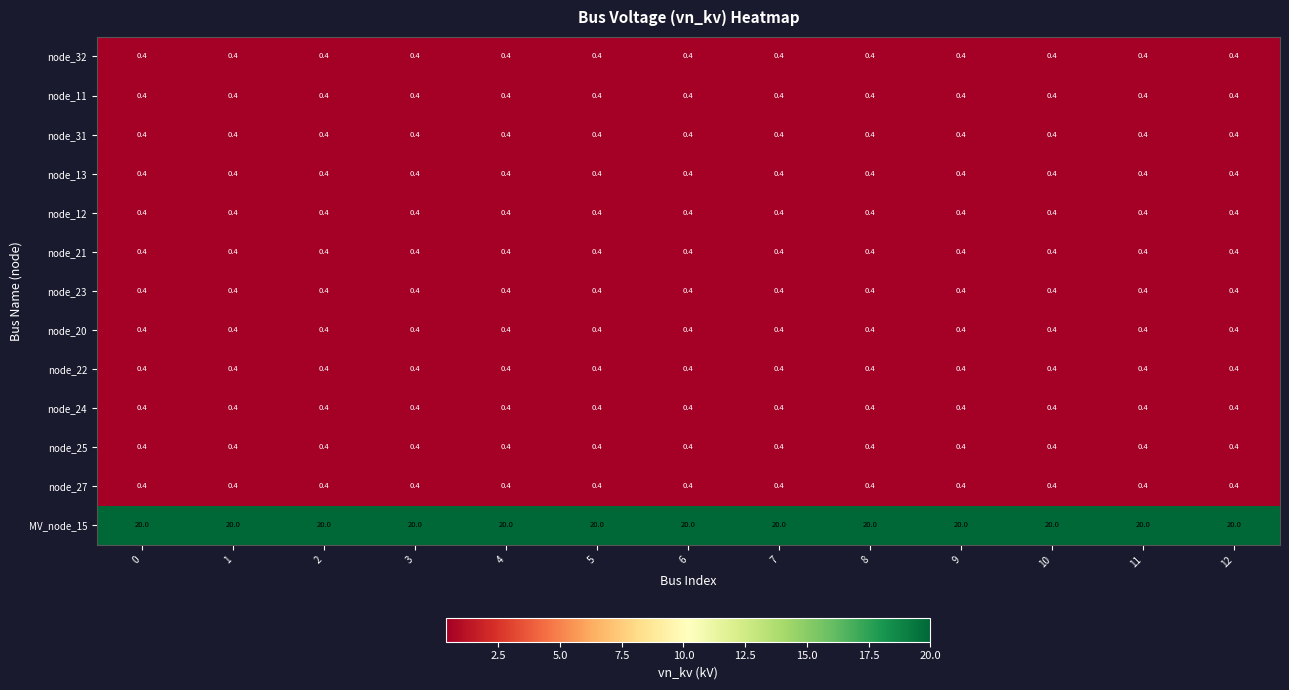

What is the difference between the highest and lowest values at 10?

19.6